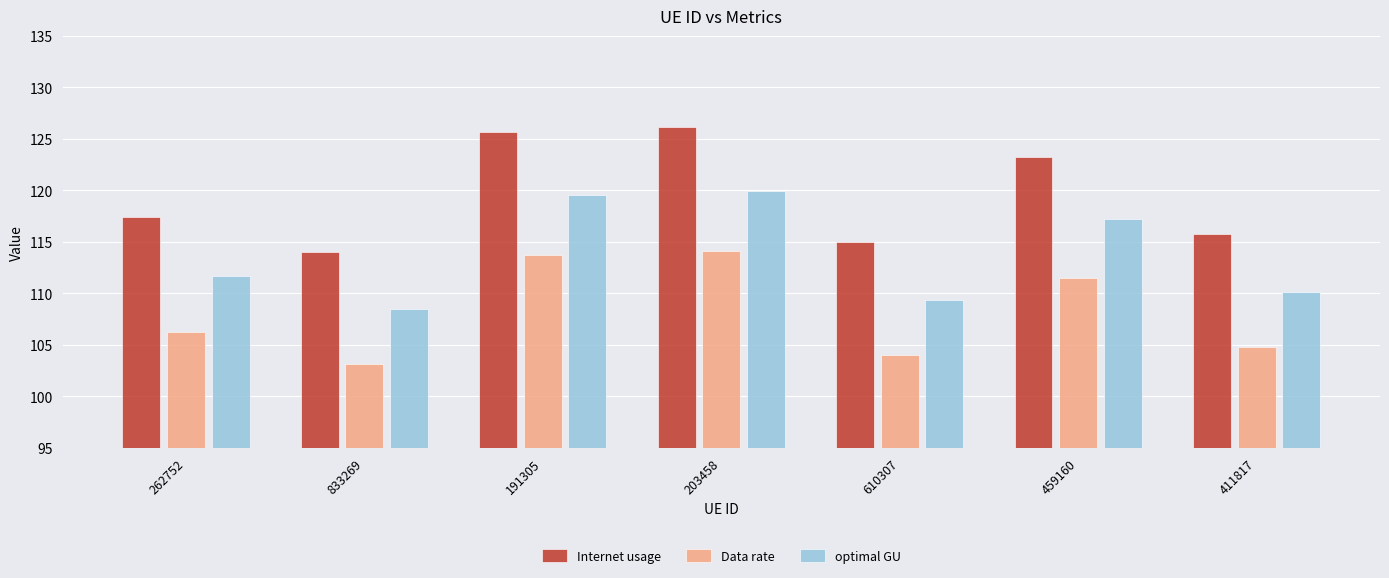

What is the difference between the highest and lowest values at 262752?

11.2